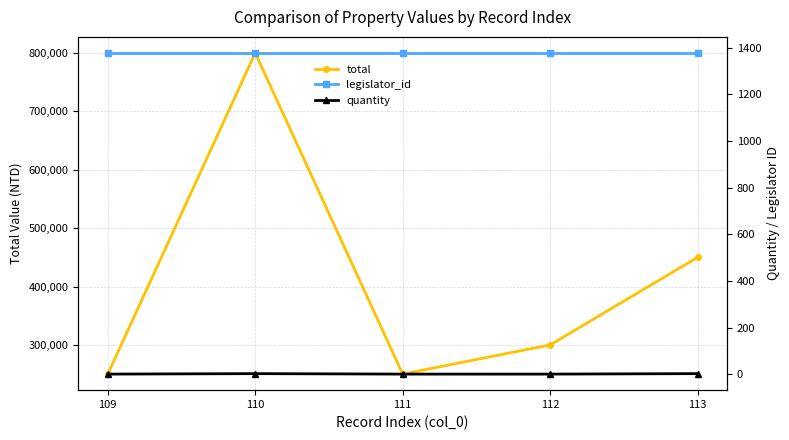

What is the difference between the second highest and second lowest values in the total series?

200000